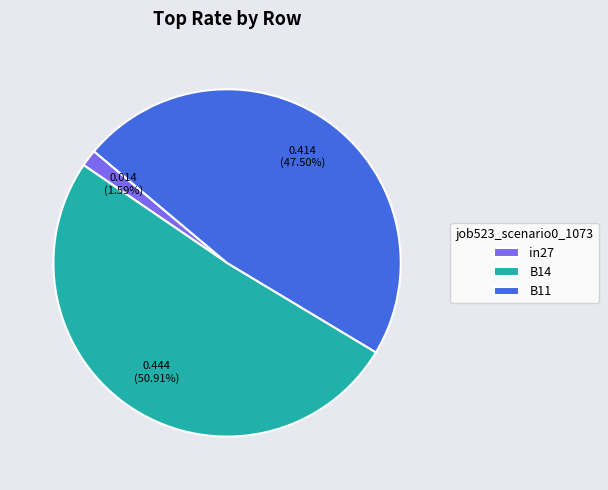

What percentage is the B14 slice, to the nearest percent?

51%